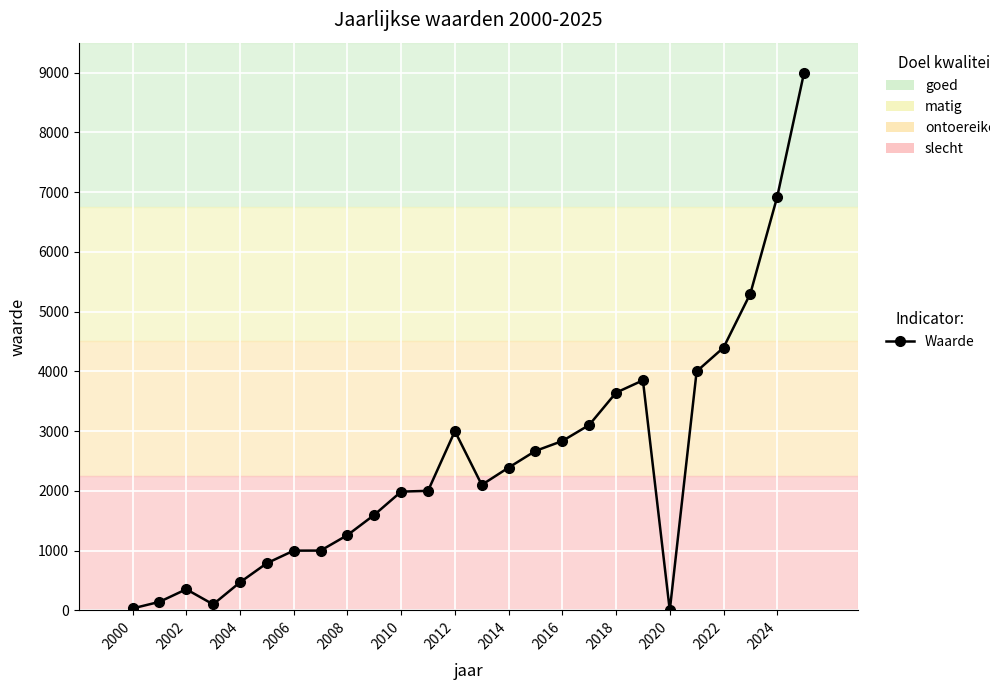

What is the greatest value displayed?

8999